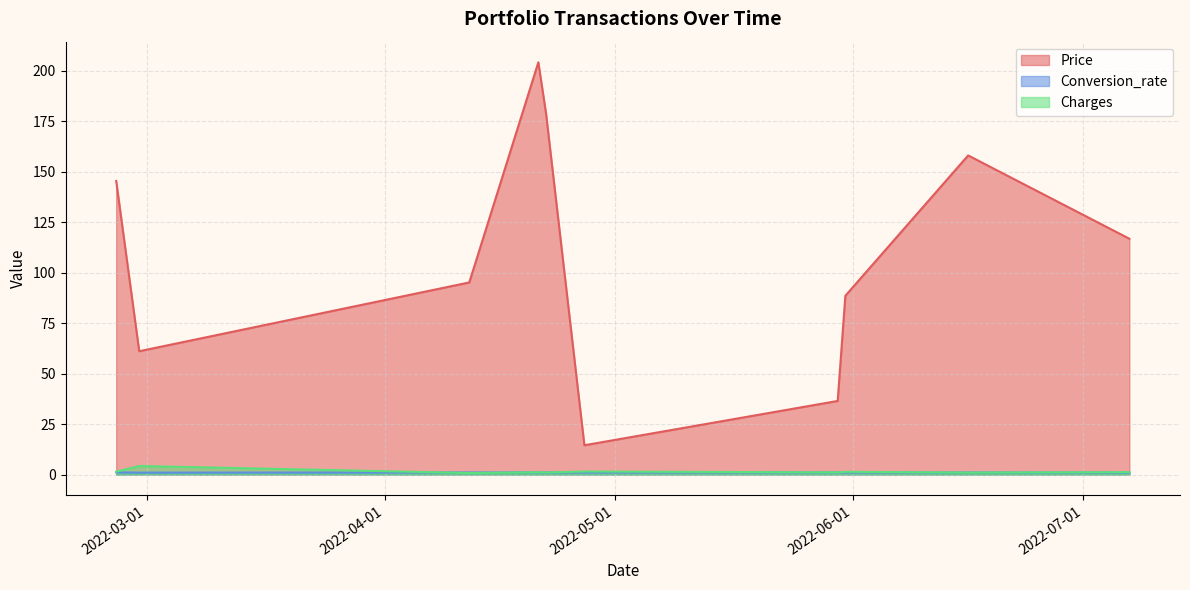

What is the difference between the maximum and second lowest values in the Conversion_rate series?

0.1